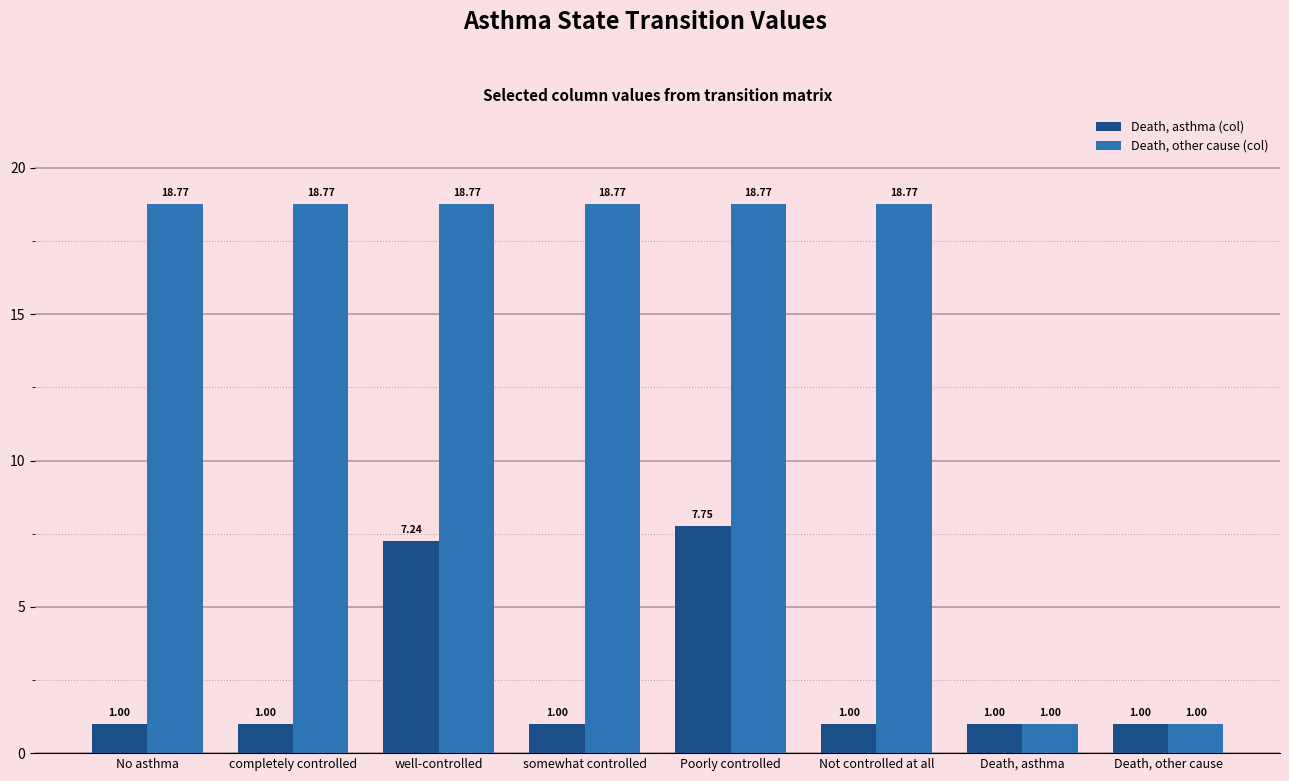

What is the sum of all Death, other cause (col) values?

114.6